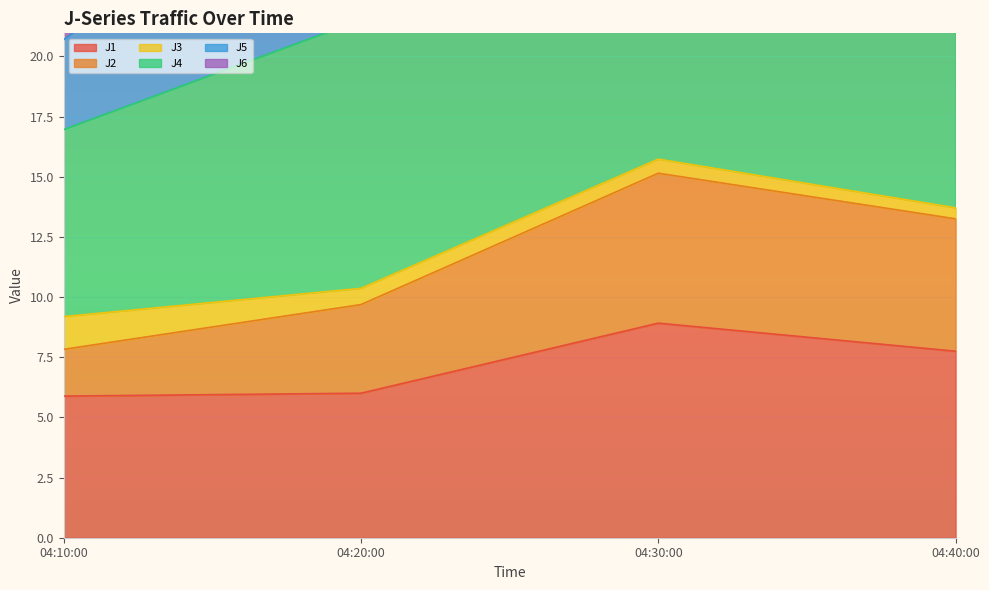

The J1 series shows 5.9 at 04:10:00. True or false?

True